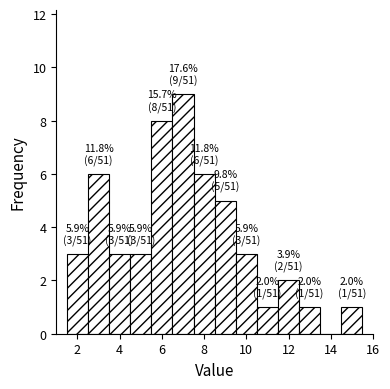

Over which range of the x-axis is the bar tallest?

6.5 to 7.5